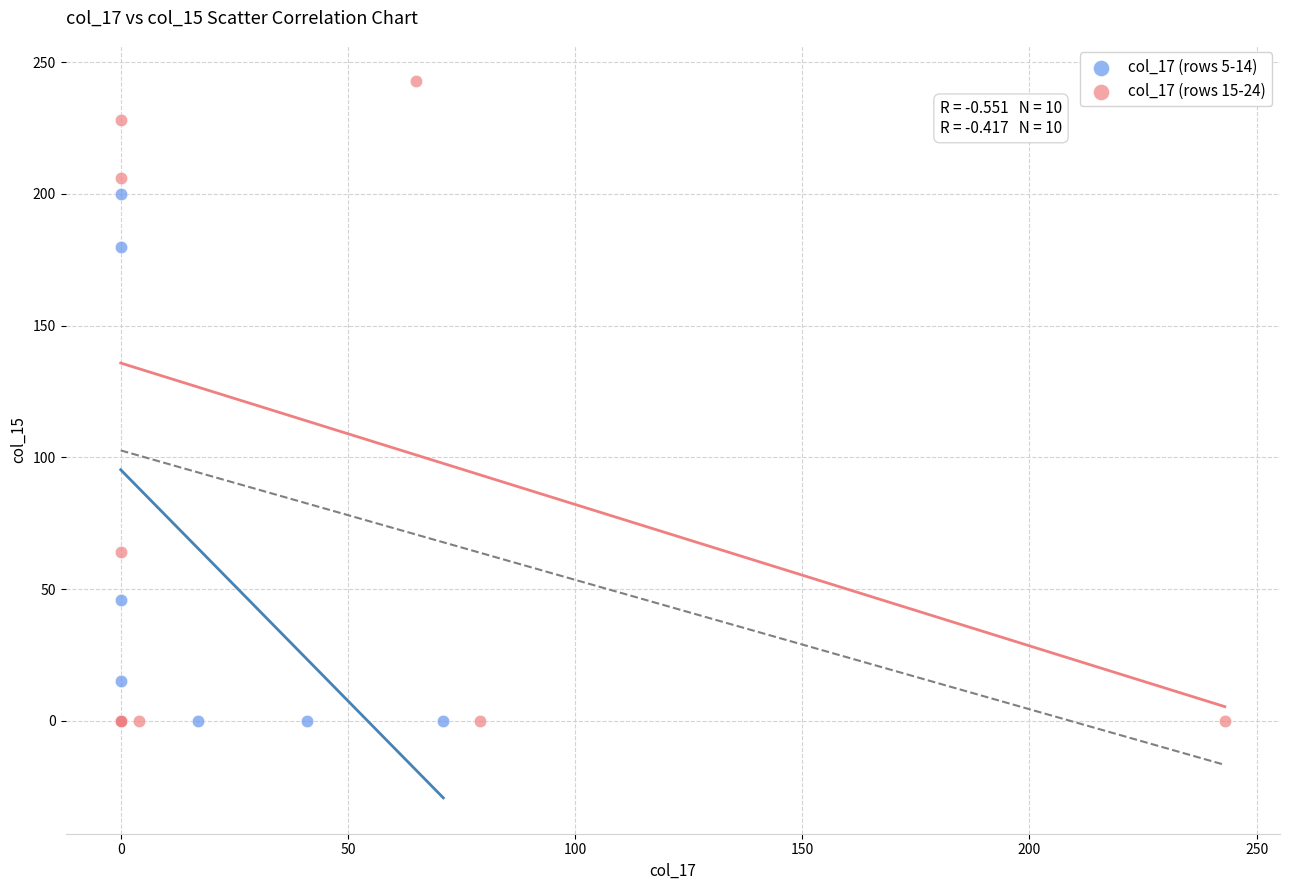

Which series reaches the maximum Y coordinate?

col_17 (rows 15-24)